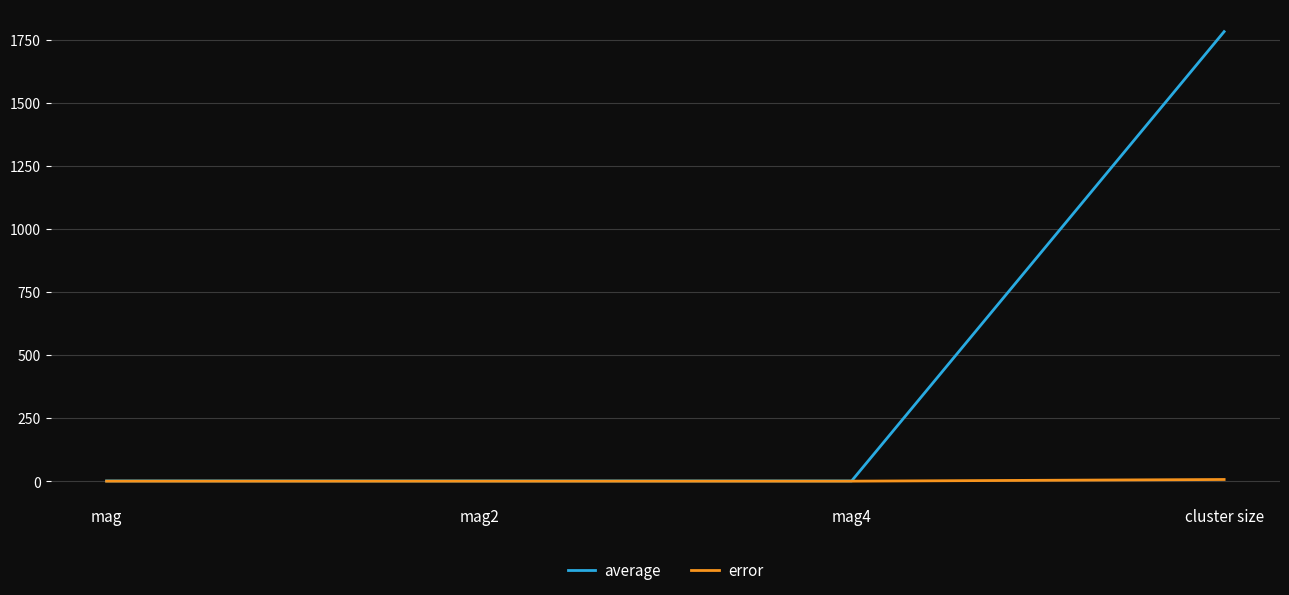

In average, how many points are lower than both neighbors (excluding endpoints)?

1